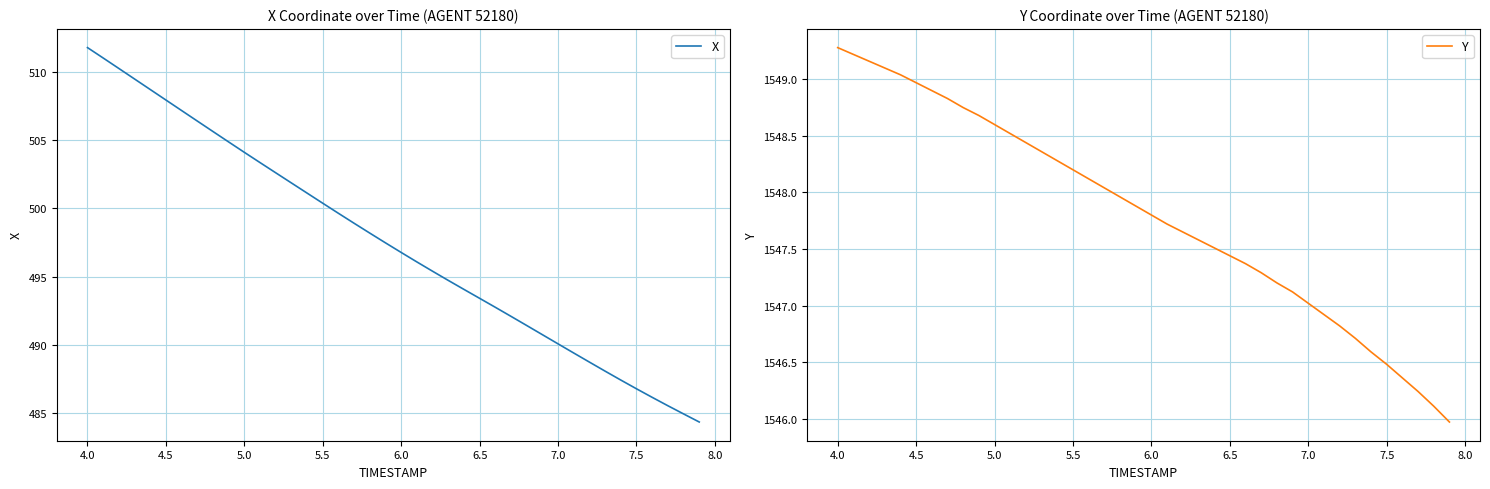

True or false: Y and X intersect in this chart.

False